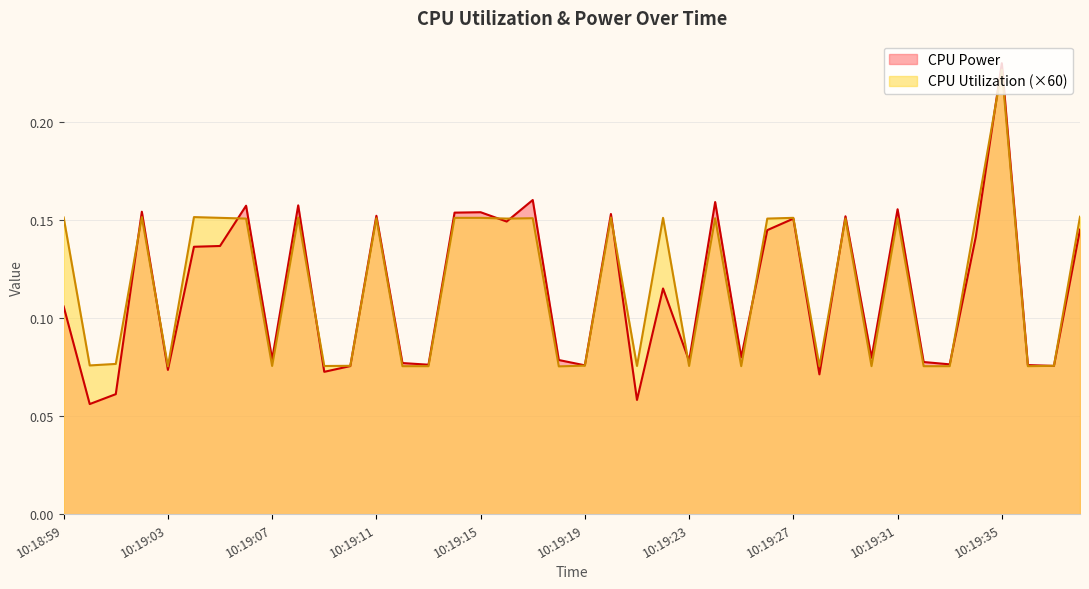

What is the label of the 16th point from the left?

10:19:14